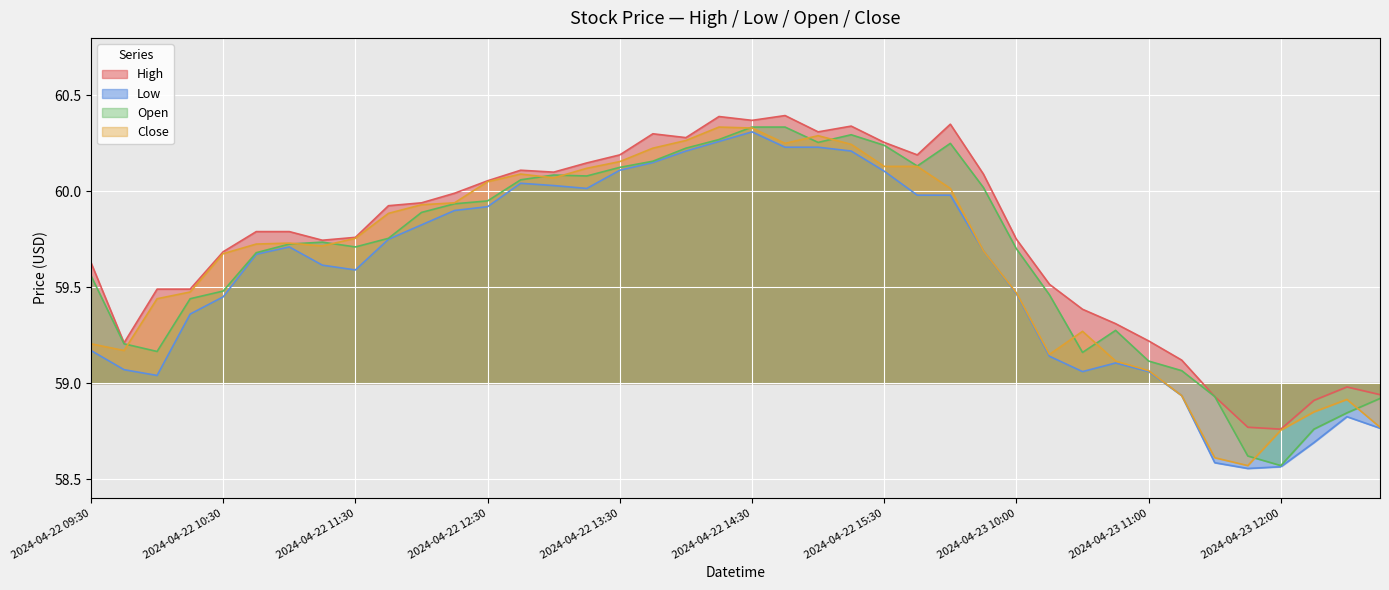

True or false: Low has more than 1 points higher than both neighbors.

True